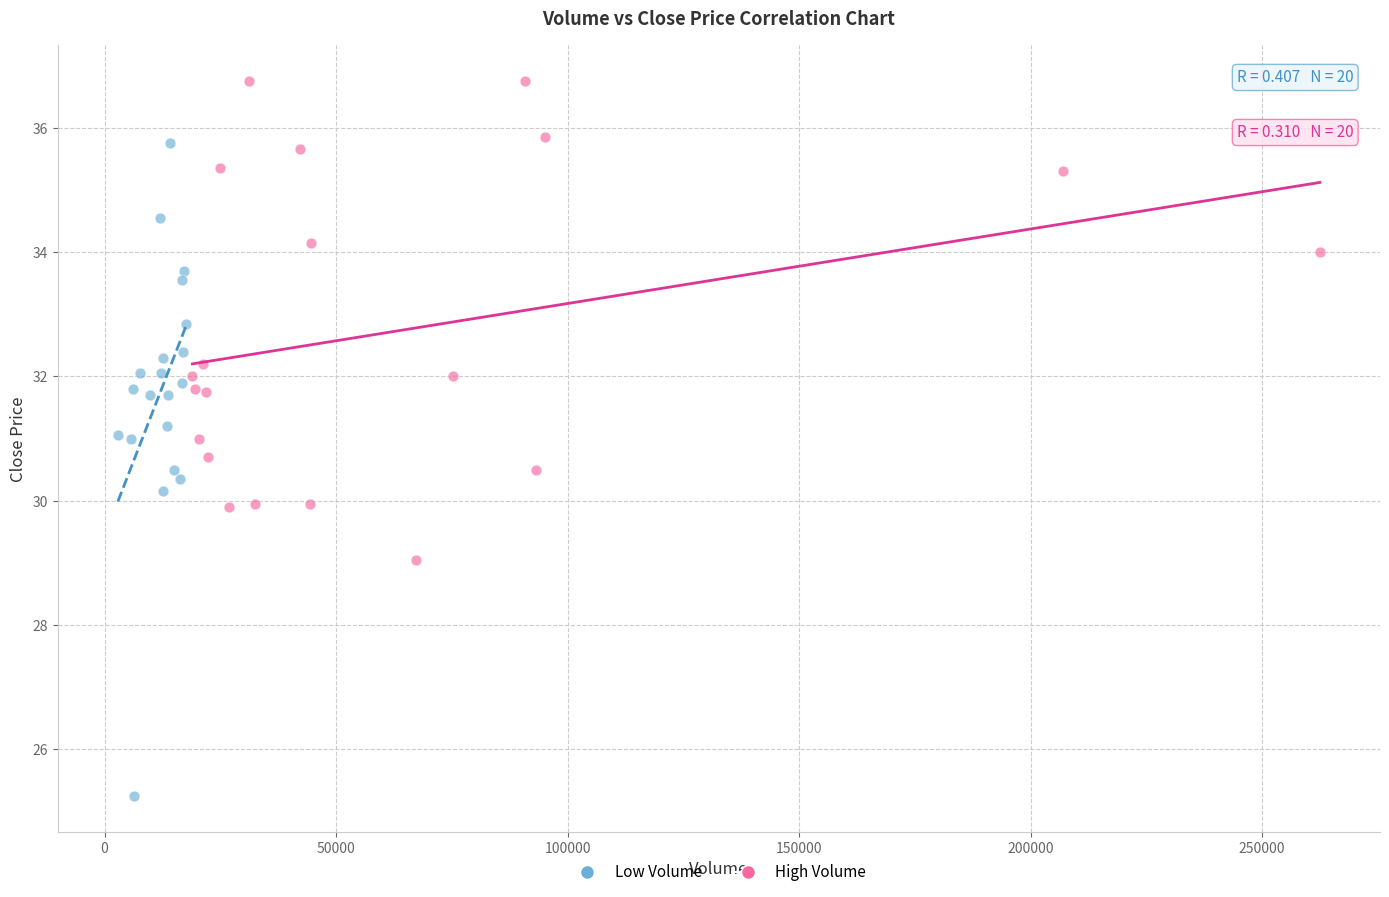

Which series has the largest Y range (max minus min)?

Low Volume